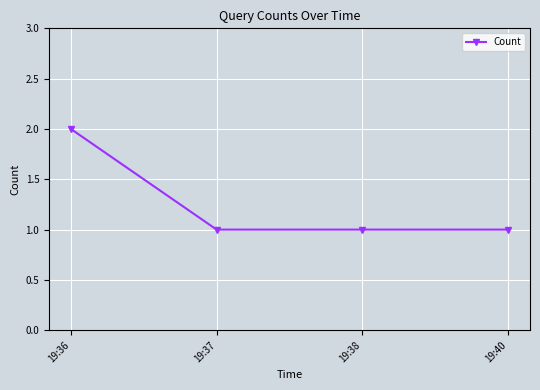

What is the sum of all values?

5